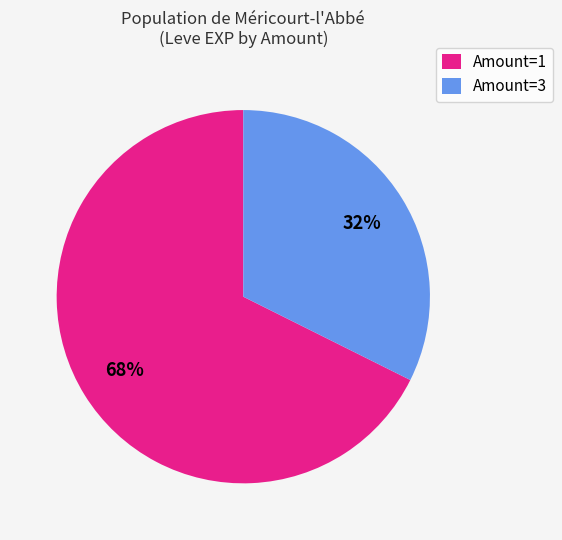

Which slice is the largest?

Amount=1